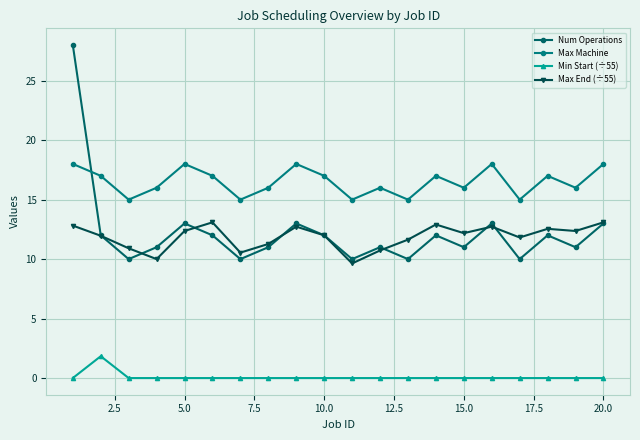

Is this an area chart (filled region under the line)?

No